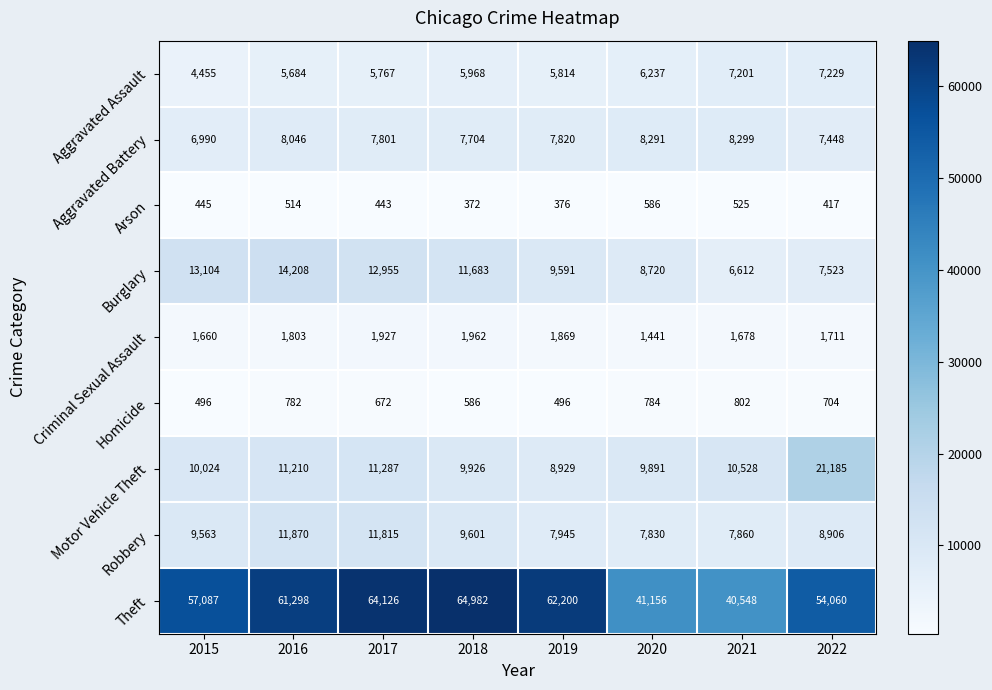

True or false: Criminal Sexual Assault has a value of 1660 at 2015.

True